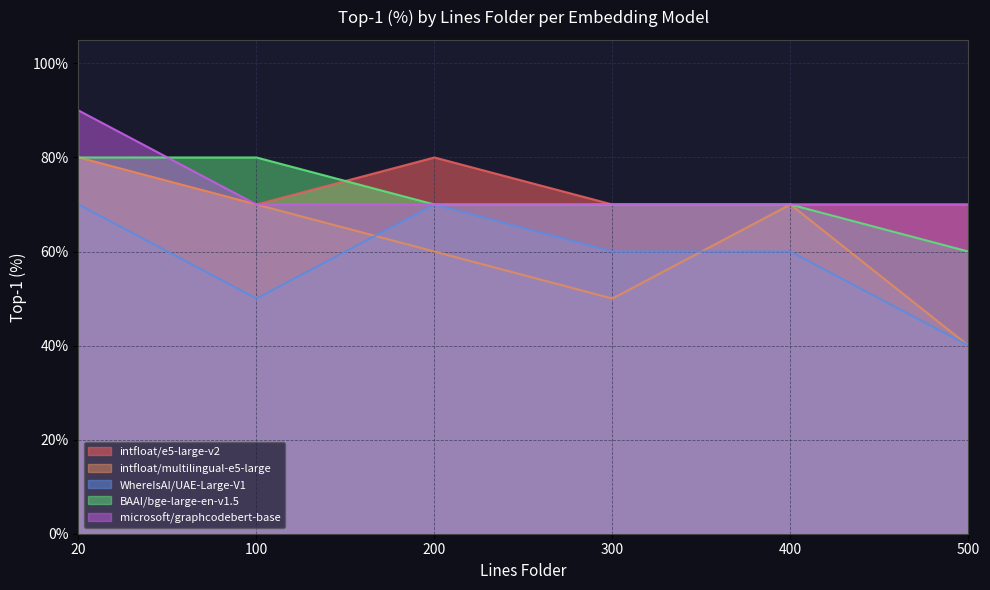

True or false: BAAI/bge-large-en-v1.5 and intfloat/multilingual-e5-large intersect in this chart.

False